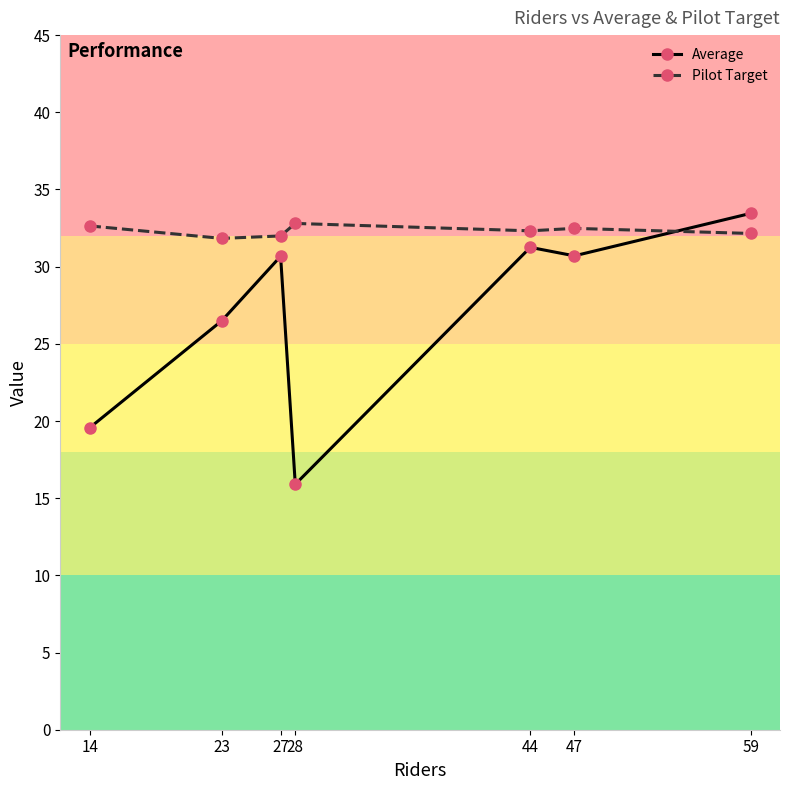

What is the spread (max minus min) of values at 27?

1.3